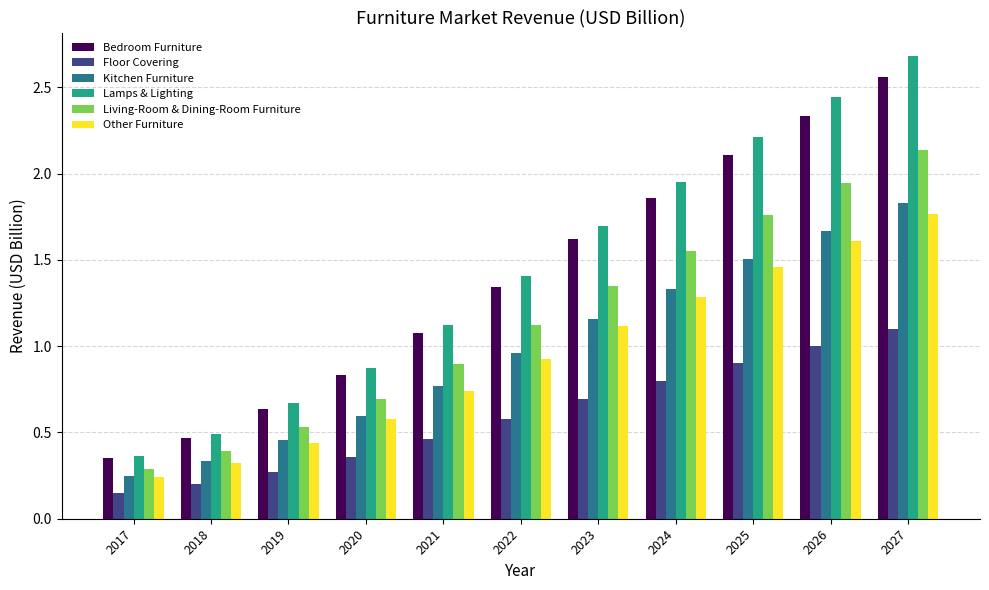

List the labels in order of Kitchen Furniture value, smallest first.

2017, 2018, 2019, 2020, 2021, 2022, 2023, 2024, 2025, 2026, 2027